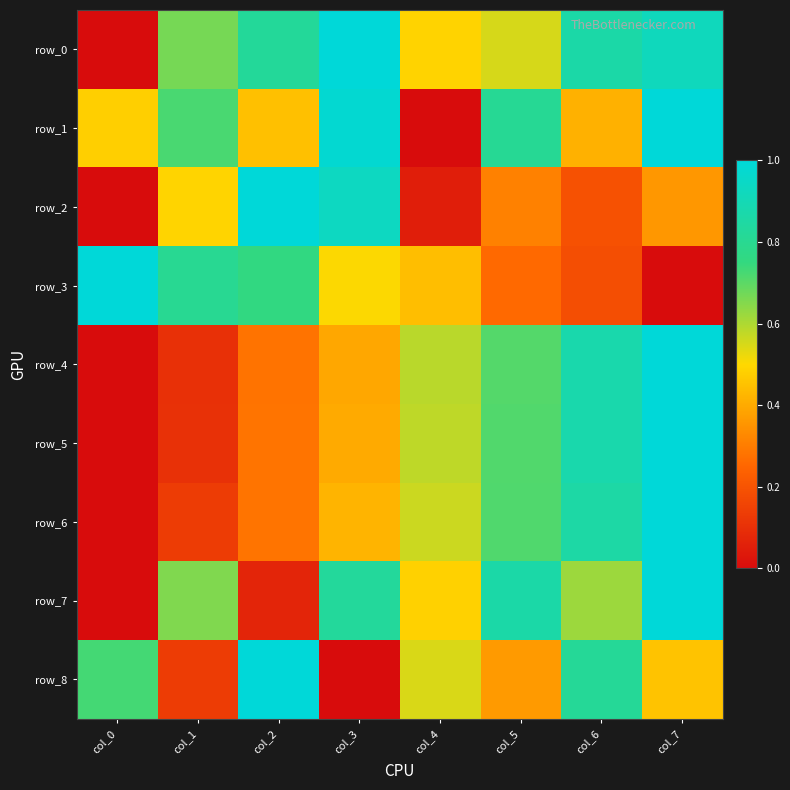

At which category is the sum across all series the highest?

col_7